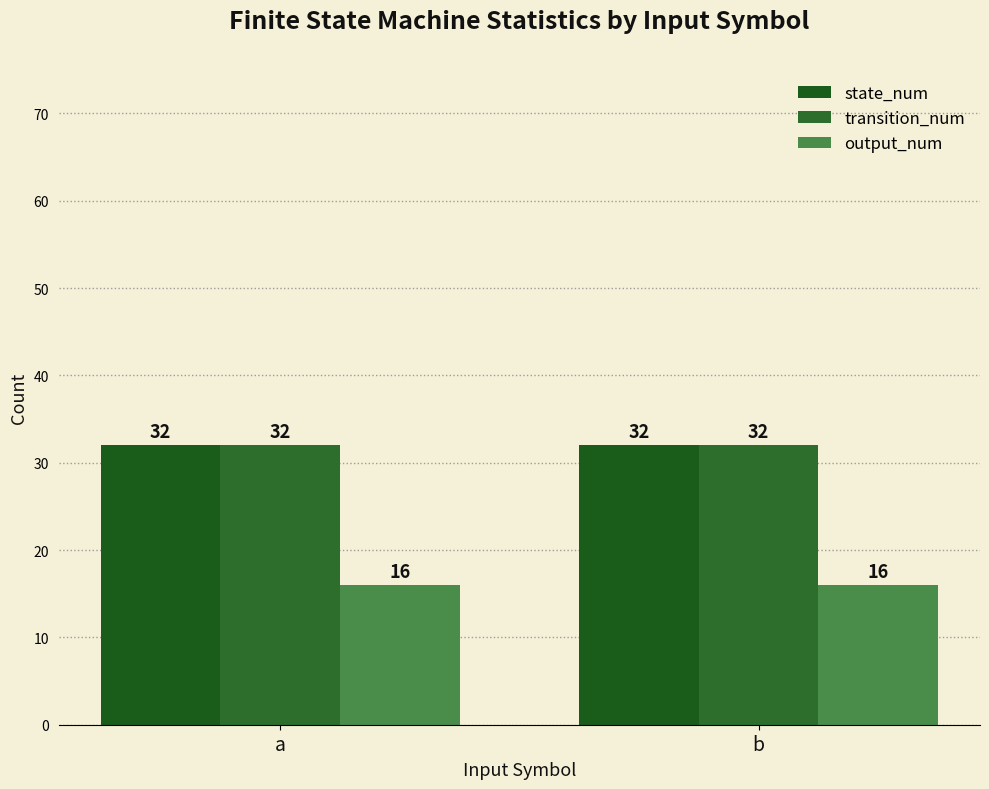

What is the value of the transition_num bar at the 2nd from the left?

32